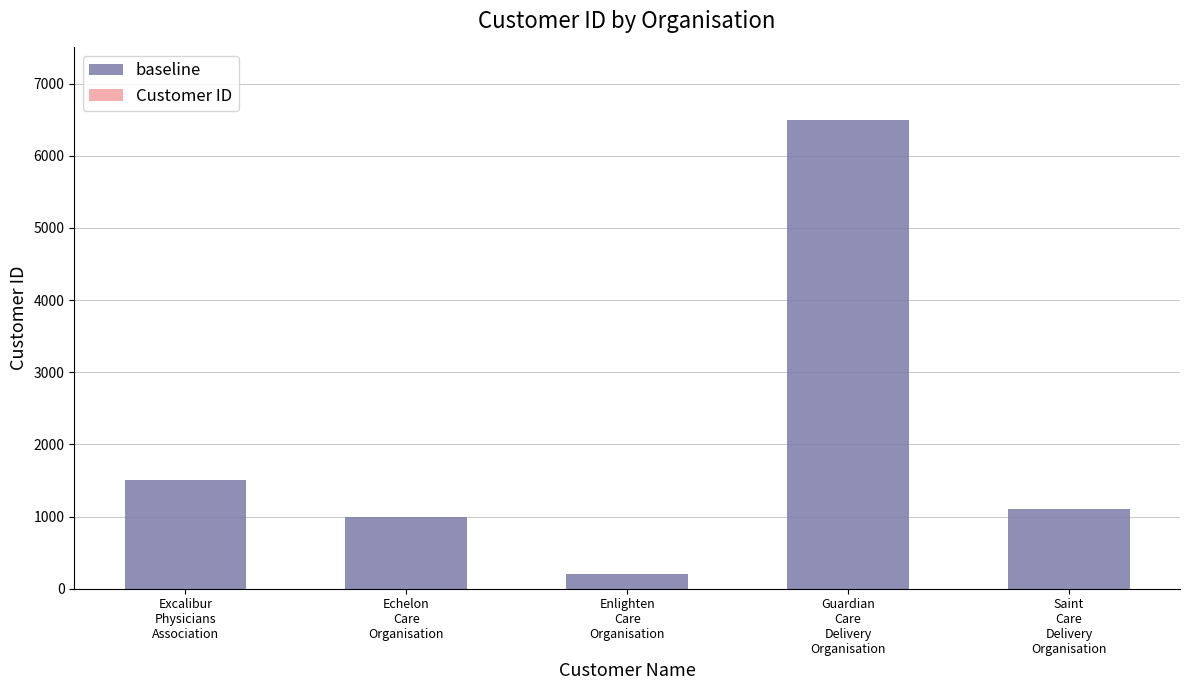

What is the sum of all values?

10300